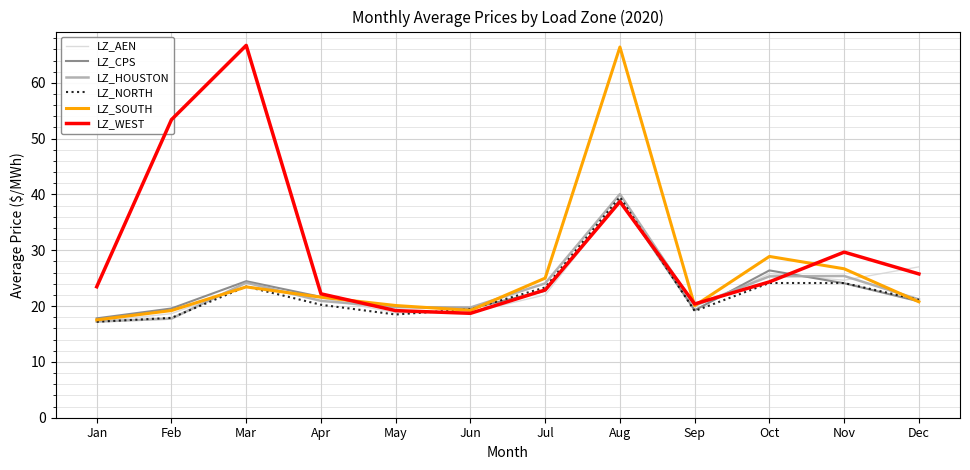

Count the number of data series in this chart.

6